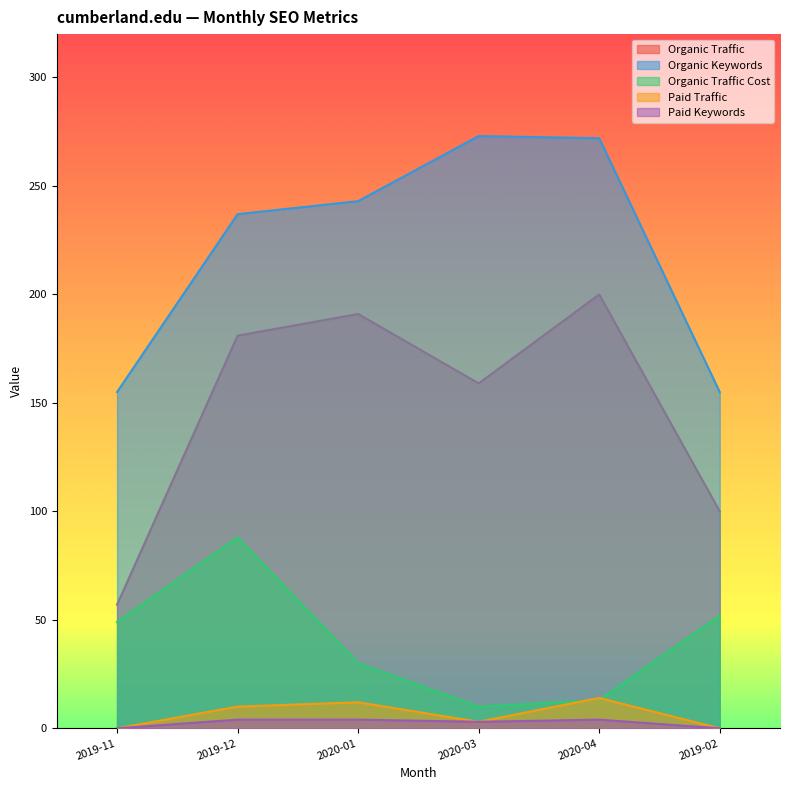

How many lines are shown in the chart?

5